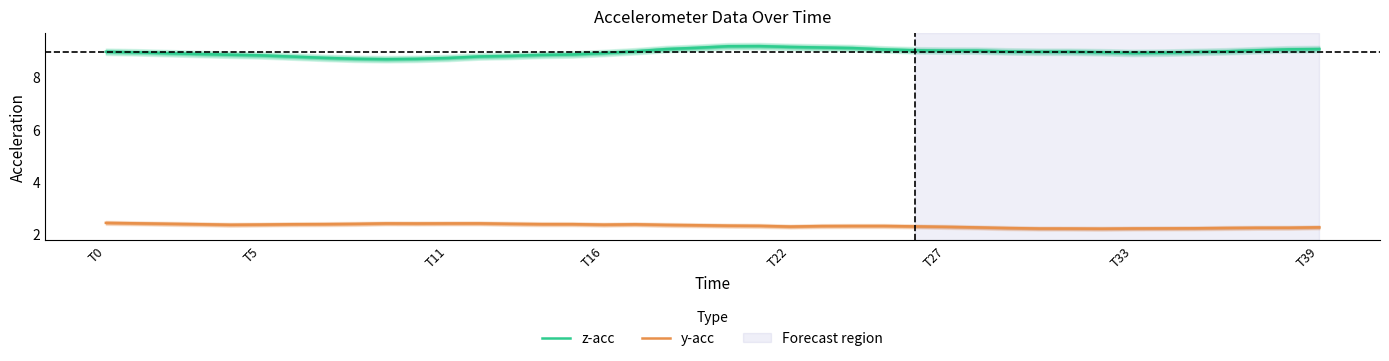

True or false: y-acc and z-acc intersect in this chart.

False